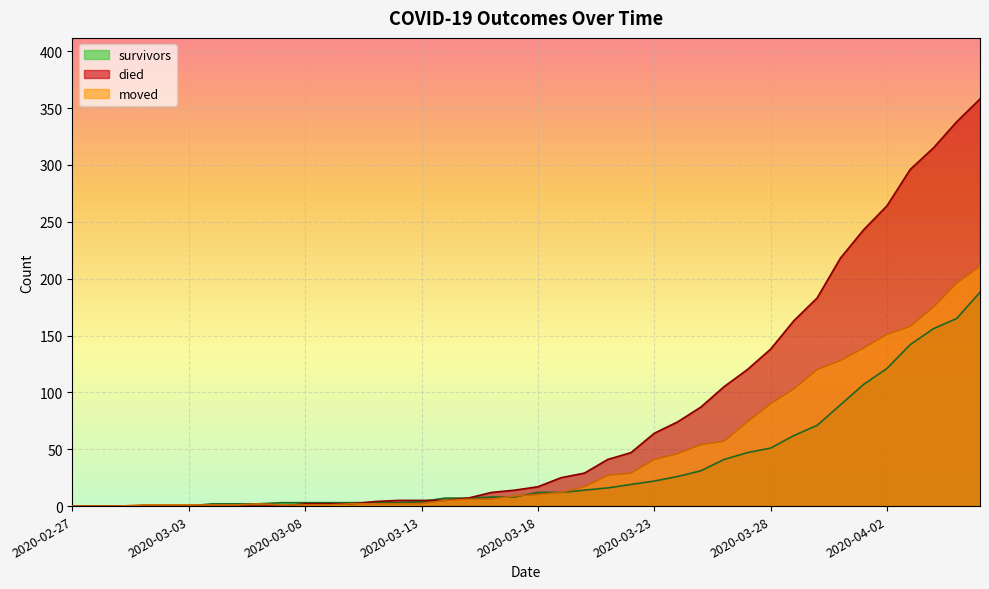

Rank the series at 2020-03-05 from lowest to highest value.

died, moved, survivors